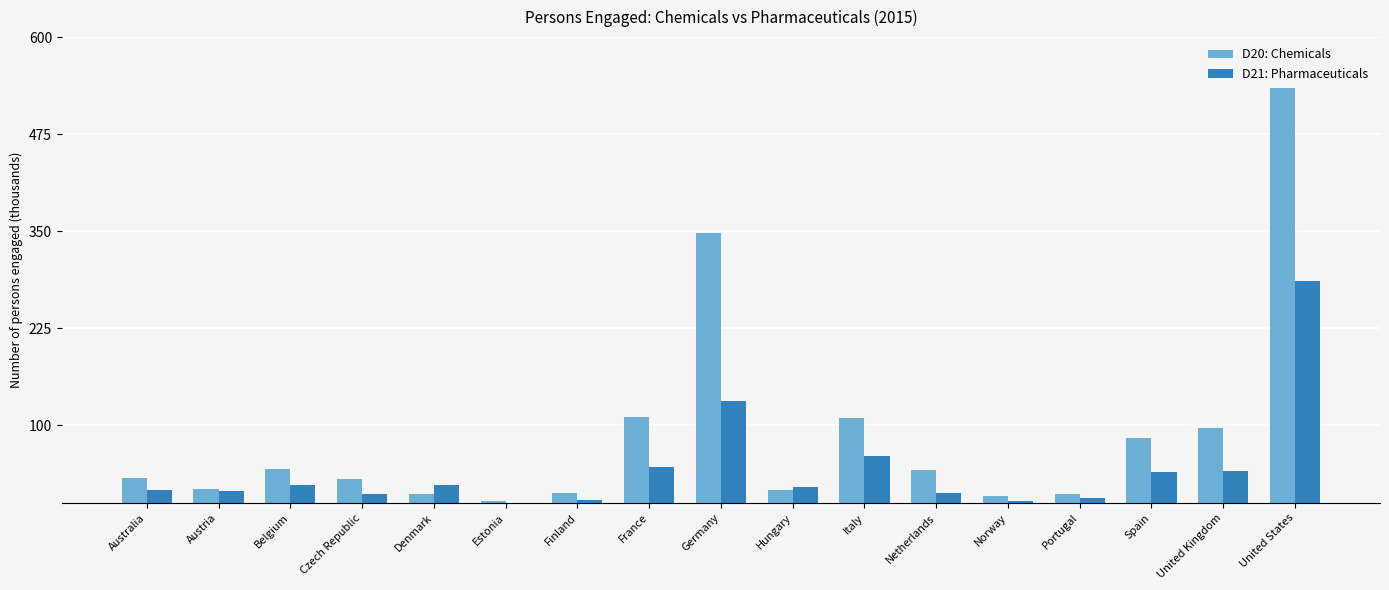

Is it true that D20: Chemicals equals 3.1 at Estonia?

True